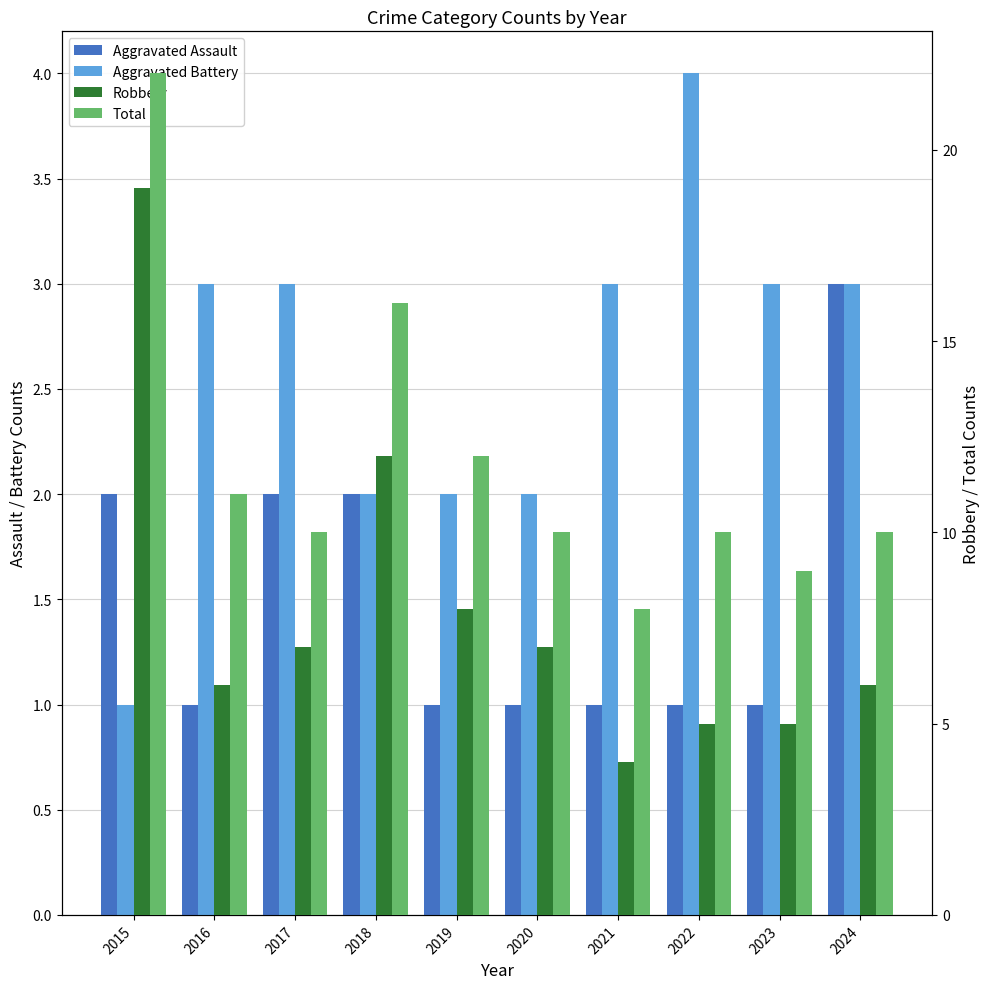

At which label does Total reach its minimum?

2021